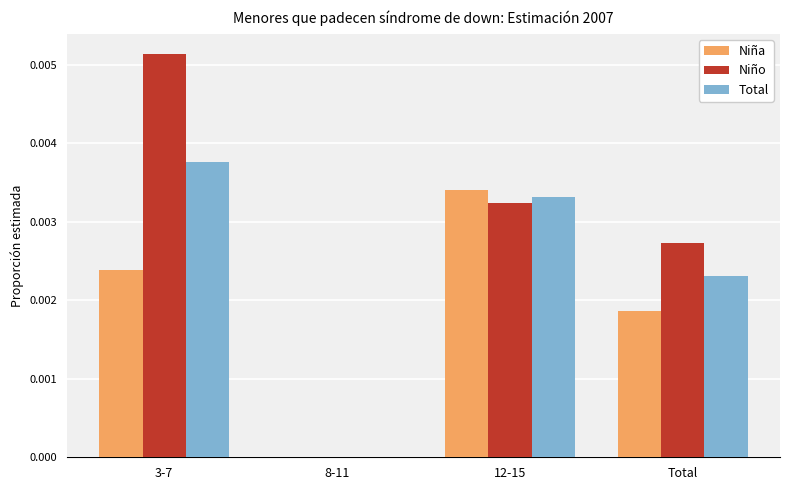

Are the bars horizontal?

No